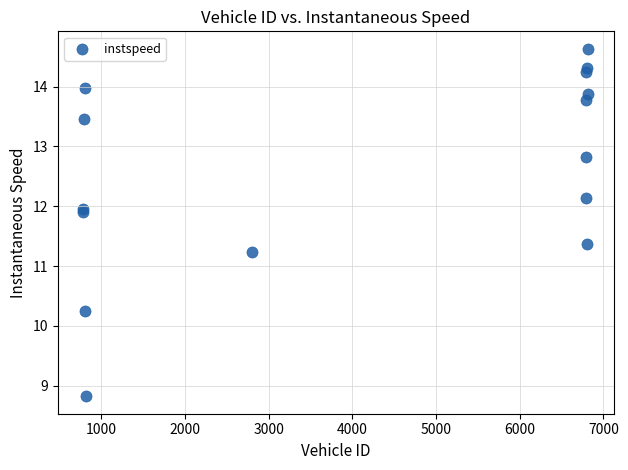

What Y value in the scatter plot is closest to 11?

11.2